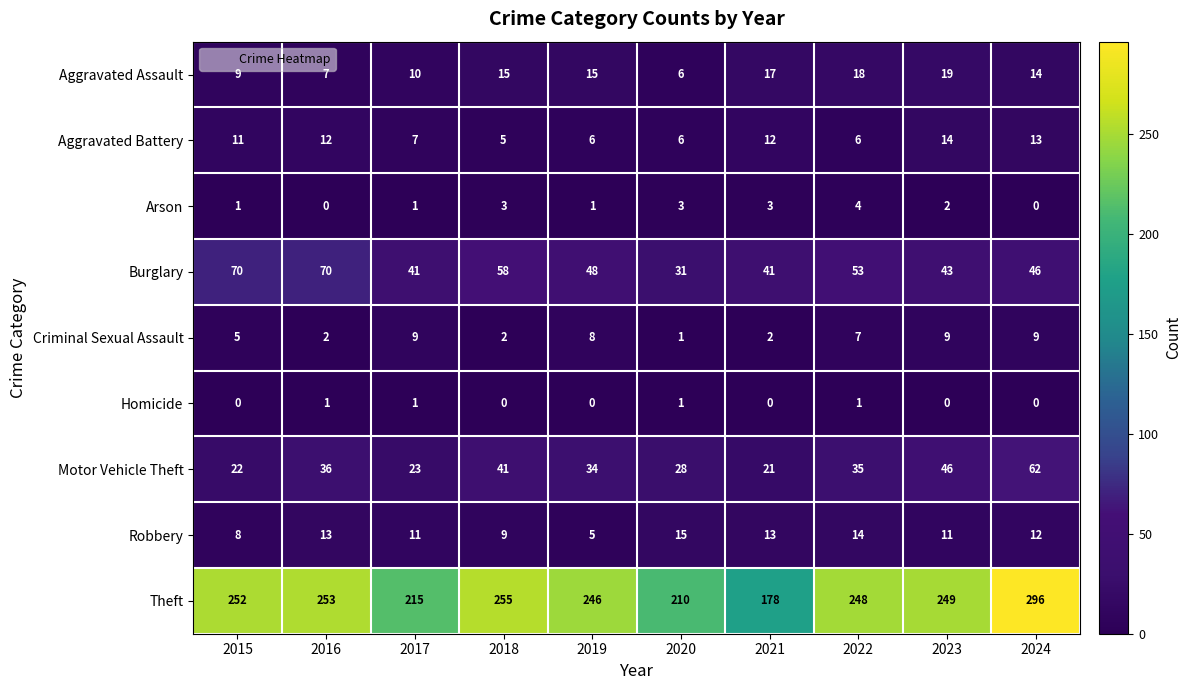

Which category has the highest value in the Arson series?

2022